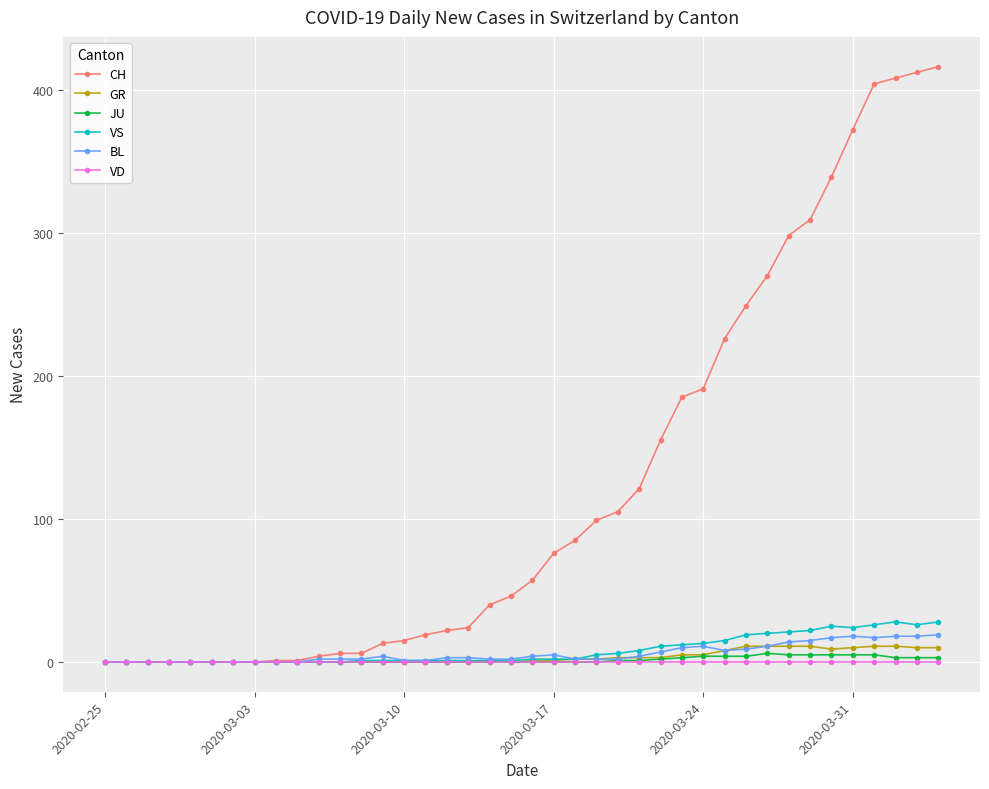

Which series has the largest range (max minus min)?

CH